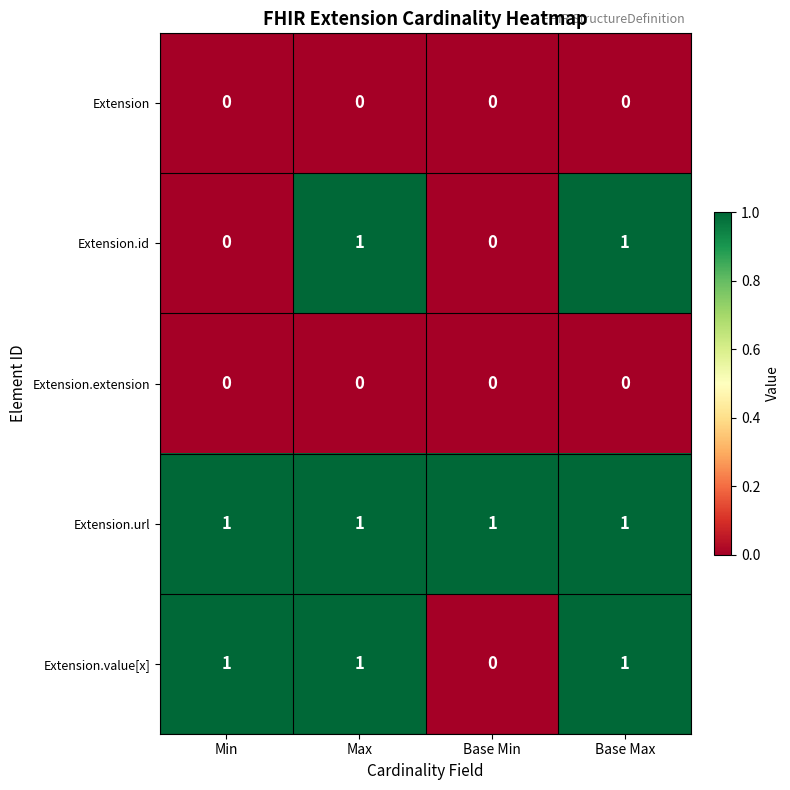

Reading left to right, what are all the values shown in this chart?

Extension: 0	0	0	0
Extension.id: 0	1	0	1
Extension.extension: 0	0	0	0
Extension.url: 1	1	1	1
Extension.value[x]: 1	1	0	1